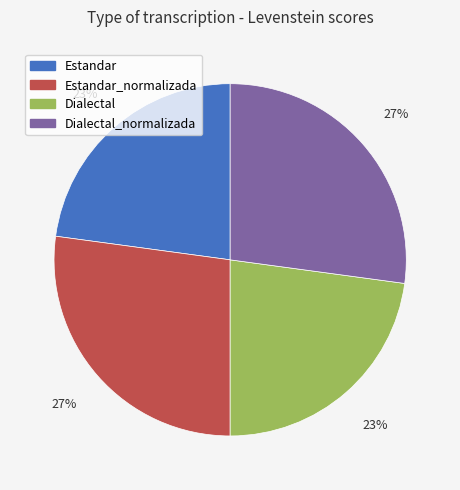

Is there any slice that represents more than half of the pie?

No